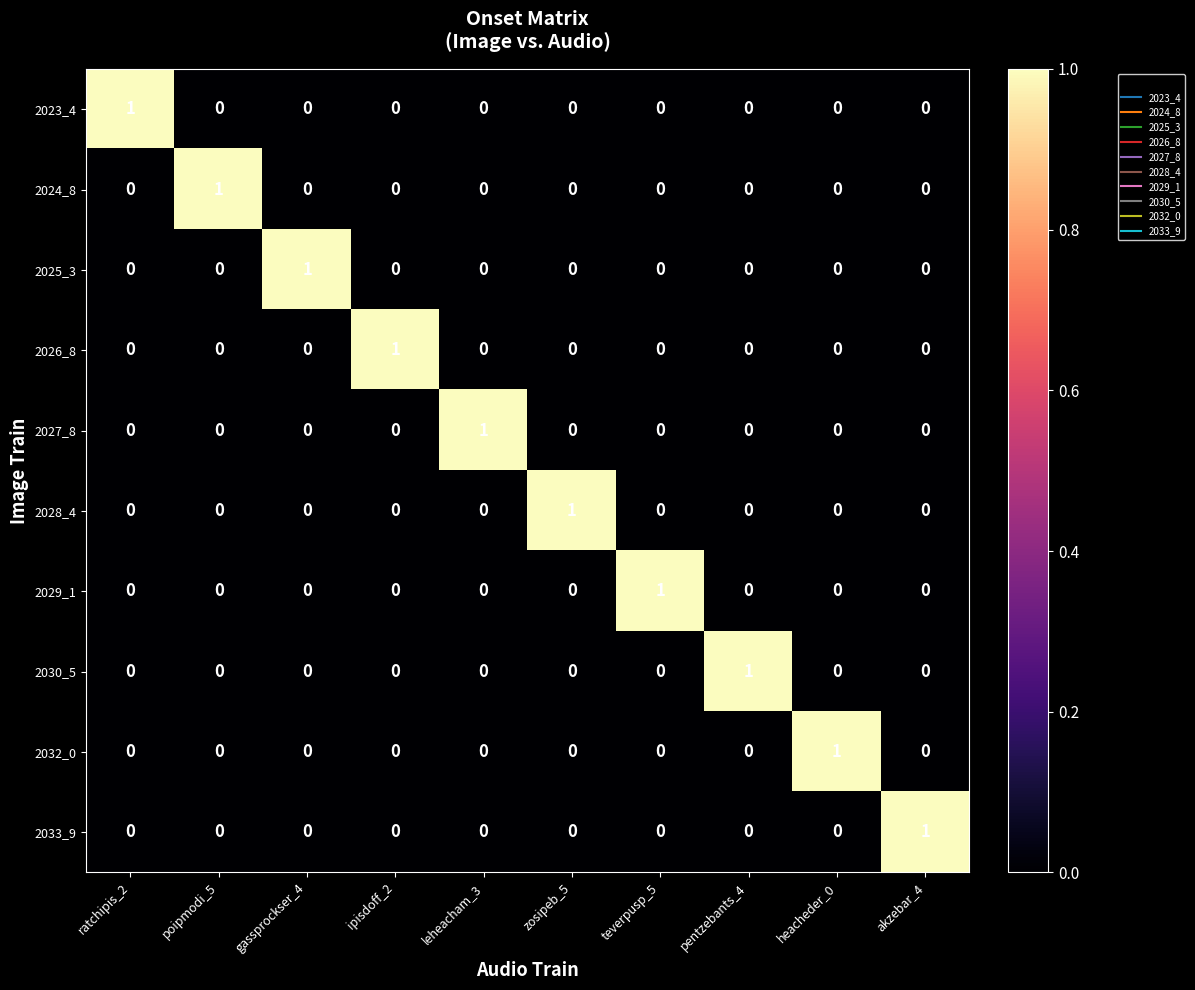

How many 2028_4 values are between 0 and 1?

10